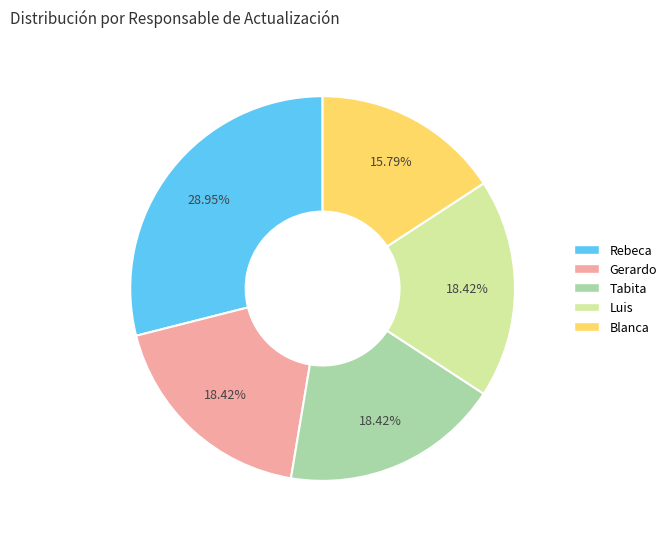

The Luis slice represents 18% of the pie. True or false?

True